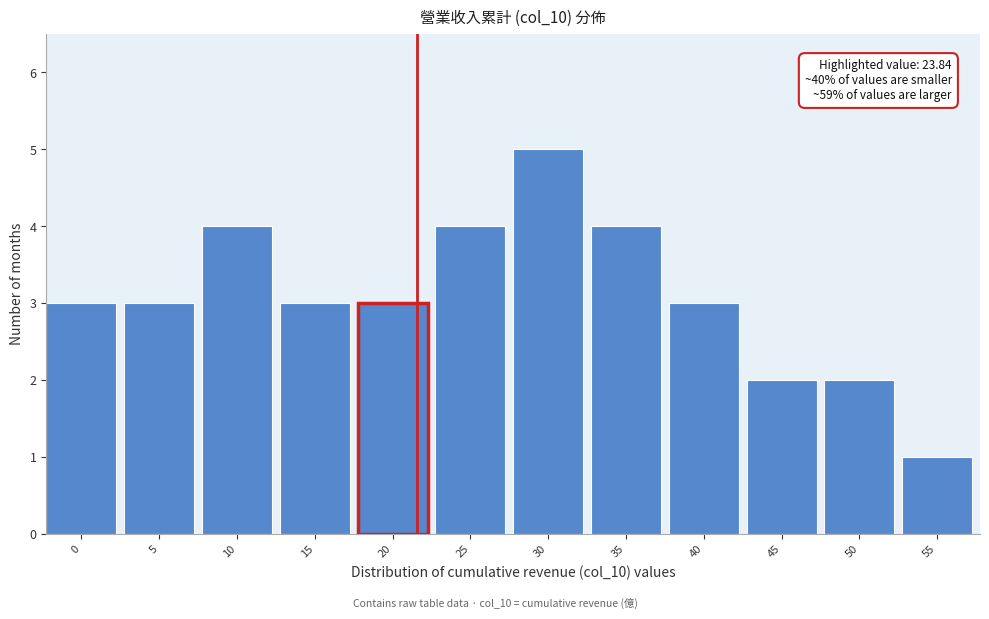

Reading left to right, extract all data points from this chart.

3	3	4	3	3	4	5	4	3	2	2	1